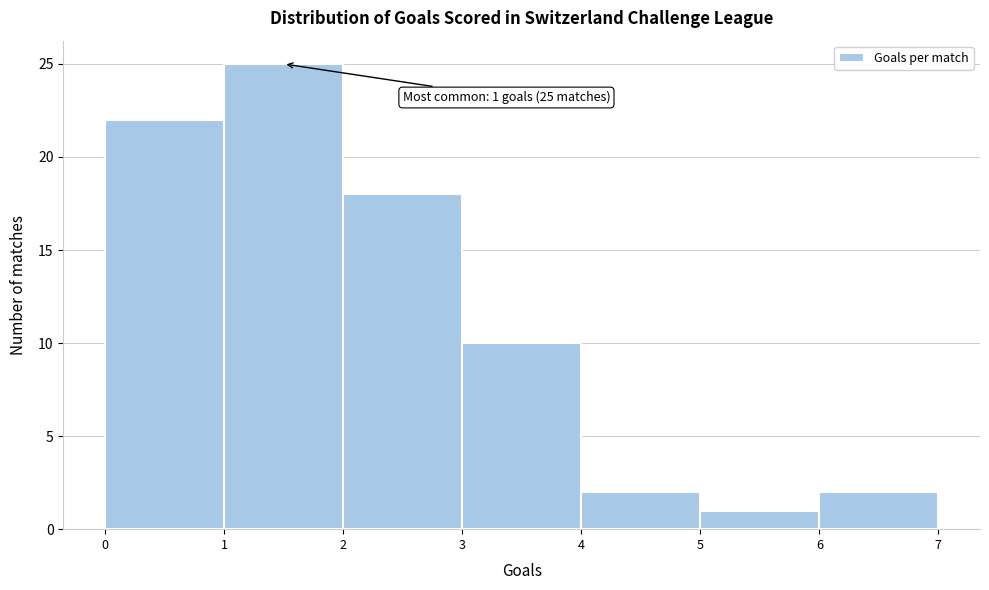

Which range on the x-axis has the tallest bar?

1 to 2